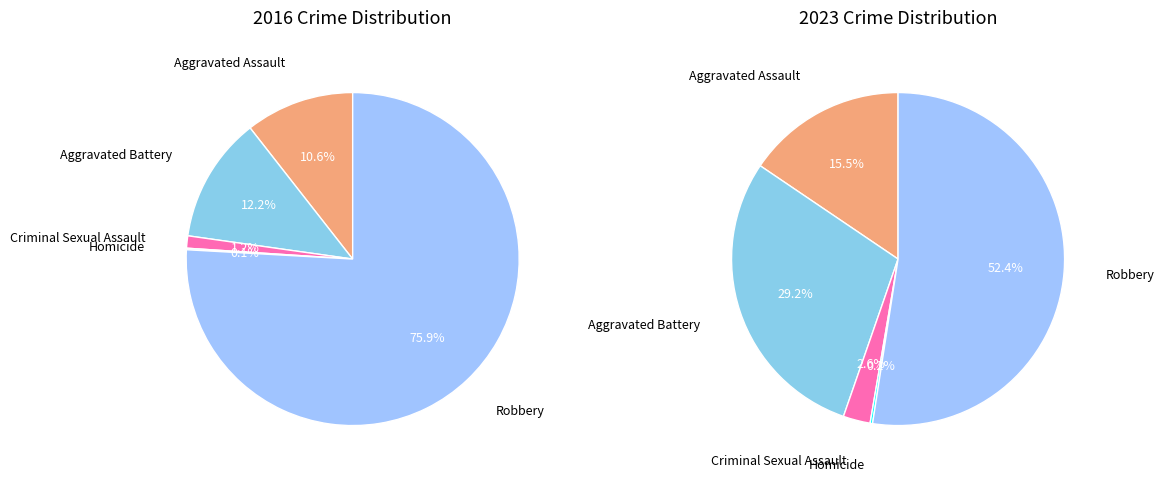

What percentage is NOT represented by Robbery?

24.1%